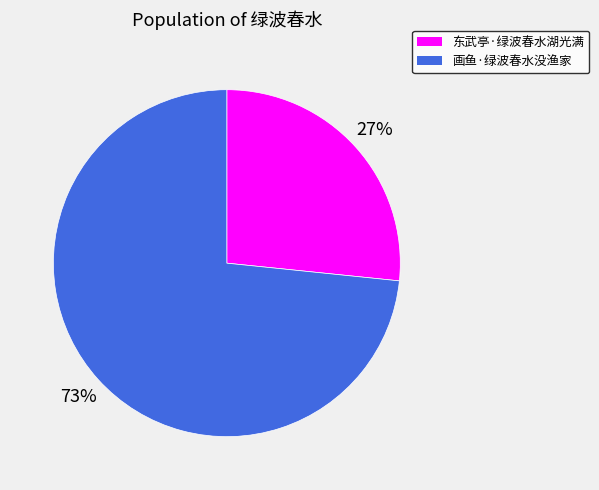

What percentage is the 画鱼·绿波春水没渔家 slice, to the nearest percent?

73%